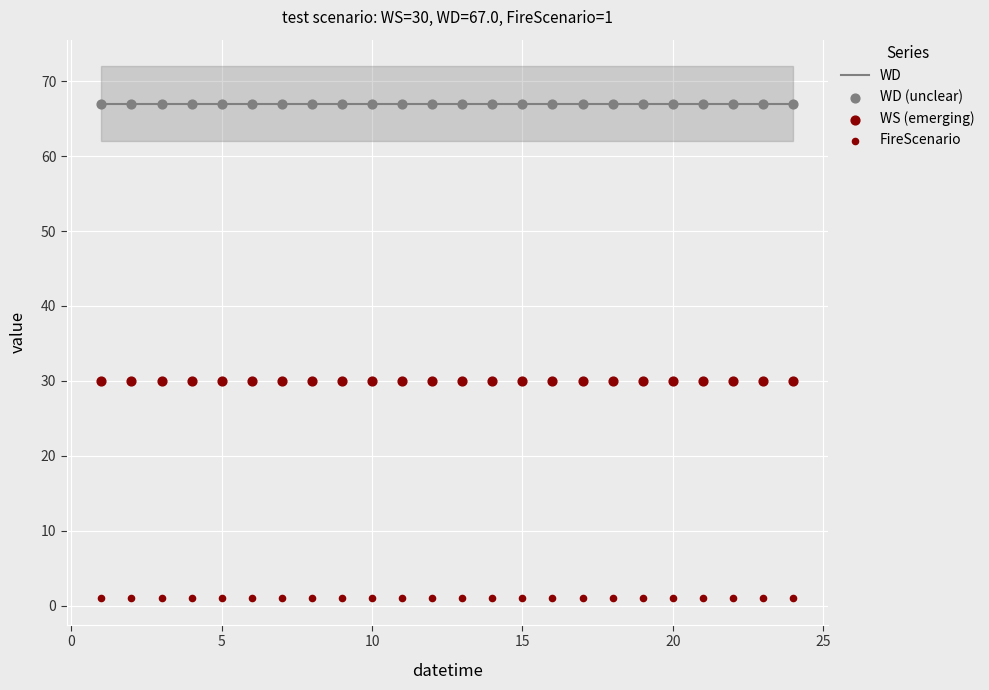

Which series has the largest total across all categories?

WD